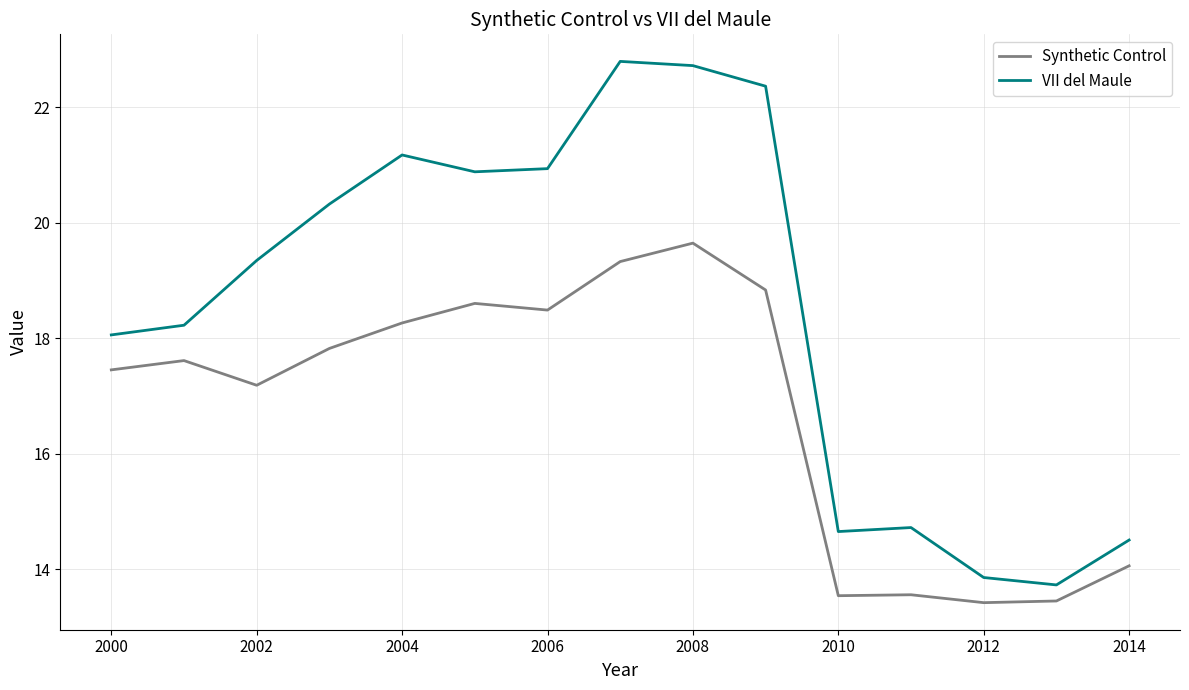

True or false: VII del Maule has more than 1 interior local peaks.

True